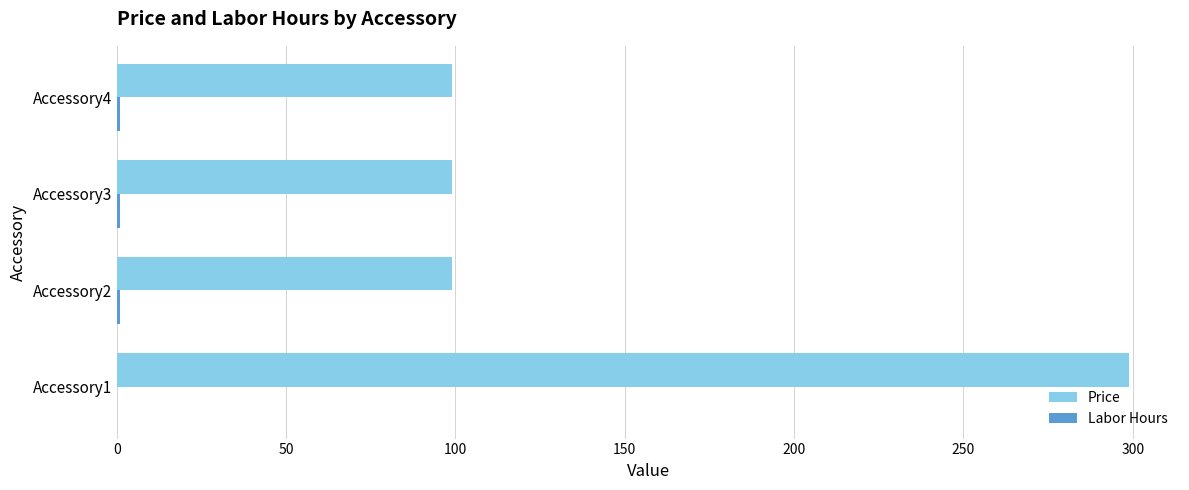

How many categories are shown in the chart?

4